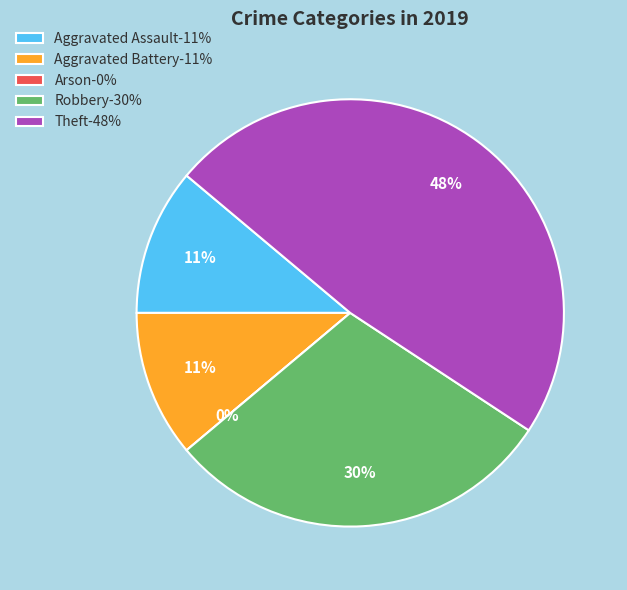

How much of the chart is everything except Arson?

100.0%